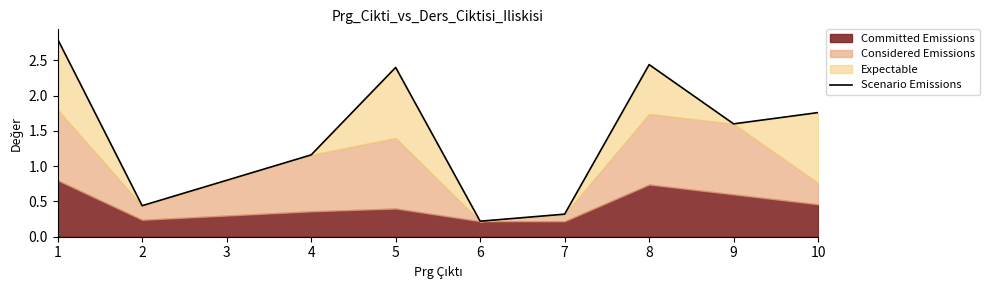

Reading right to left, extract all data points from this chart.

10=1.8	9=1.6	8=2.4	7=0.3	6=0.2	5=2.4	4=1.2	3=0.8	2=0.4	1=2.8